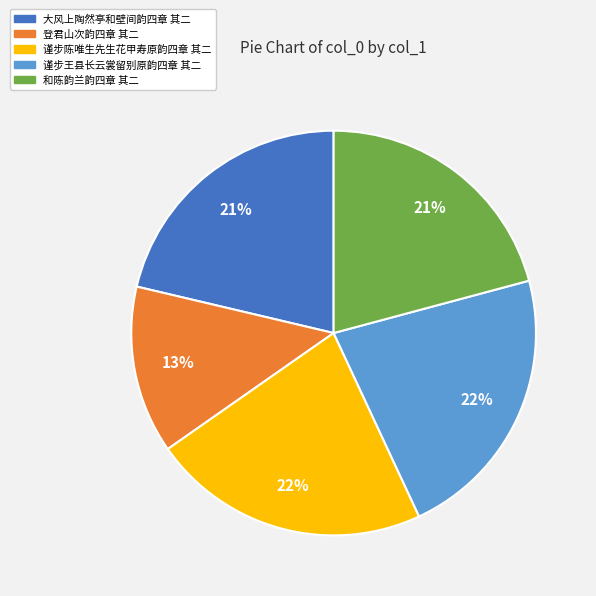

Between 和陈韵兰韵四章 其二 and 谨步陈唯生先生花甲寿原韵四章 其二, which is larger?

谨步陈唯生先生花甲寿原韵四章 其二